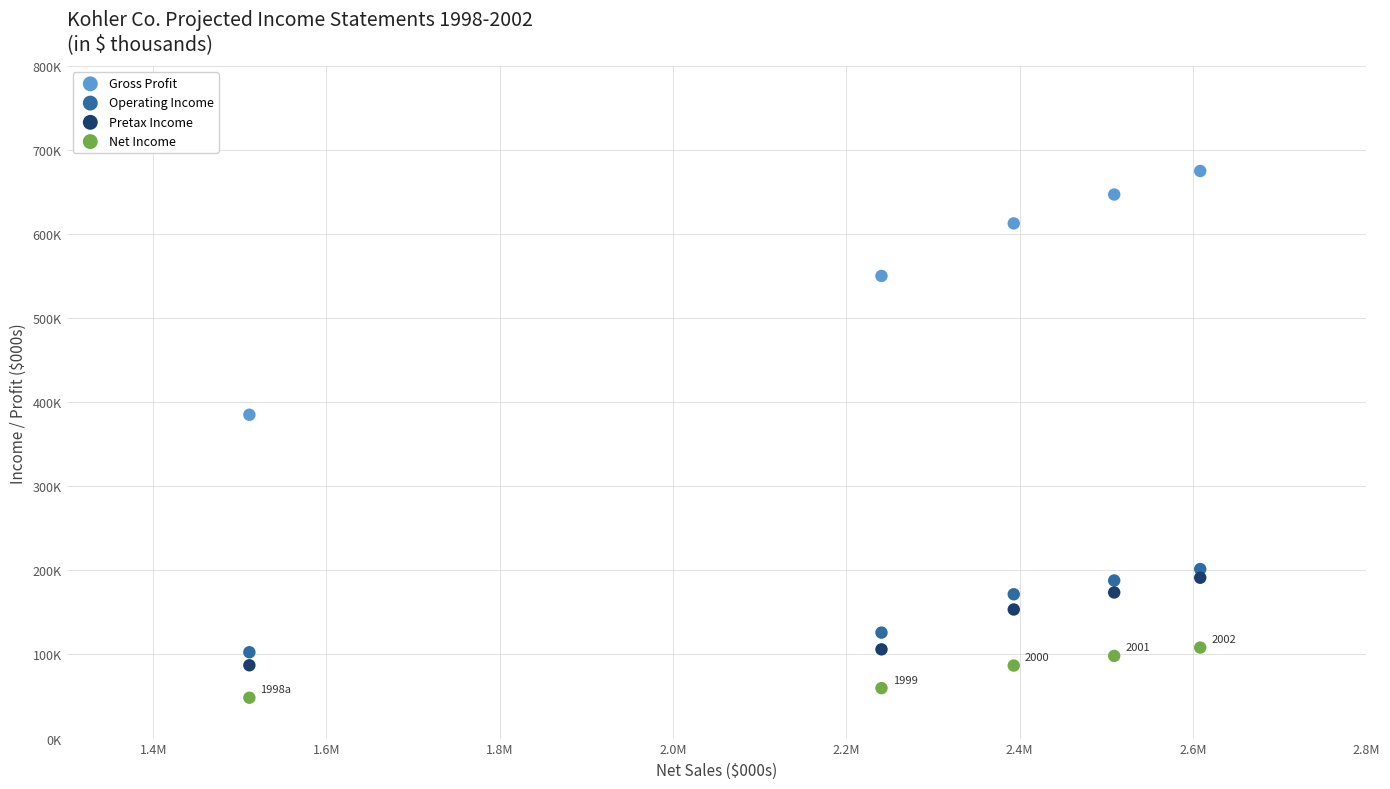

What are all the series names shown in the legend?

Gross Profit, Operating Income, Pretax Income, Net Income